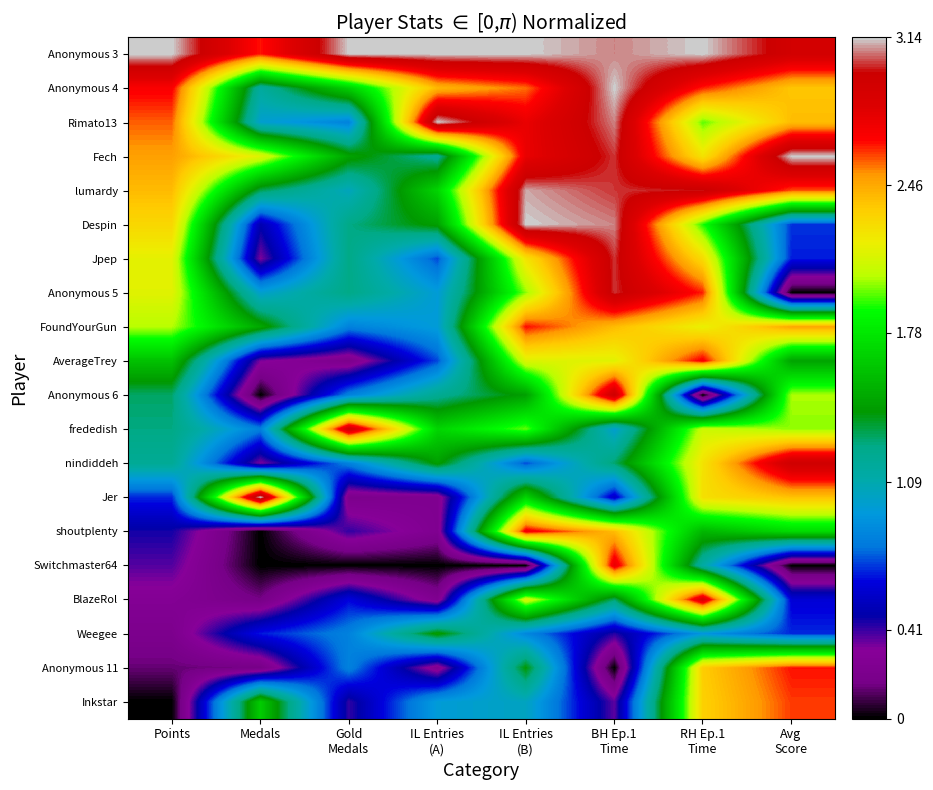

List the series in order of their peak value, lowest first.

Weegee, Inkstar, Anonymous 11, FoundYourGun, AverageTrey, shoutplenty, Switchmaster64, BlazeRol, frededish, nindiddeh, Anonymous 6, Jpep, Anonymous 5, lumardy, Anonymous 3, Anonymous 4, Rimato13, Fech, Despin, Jer